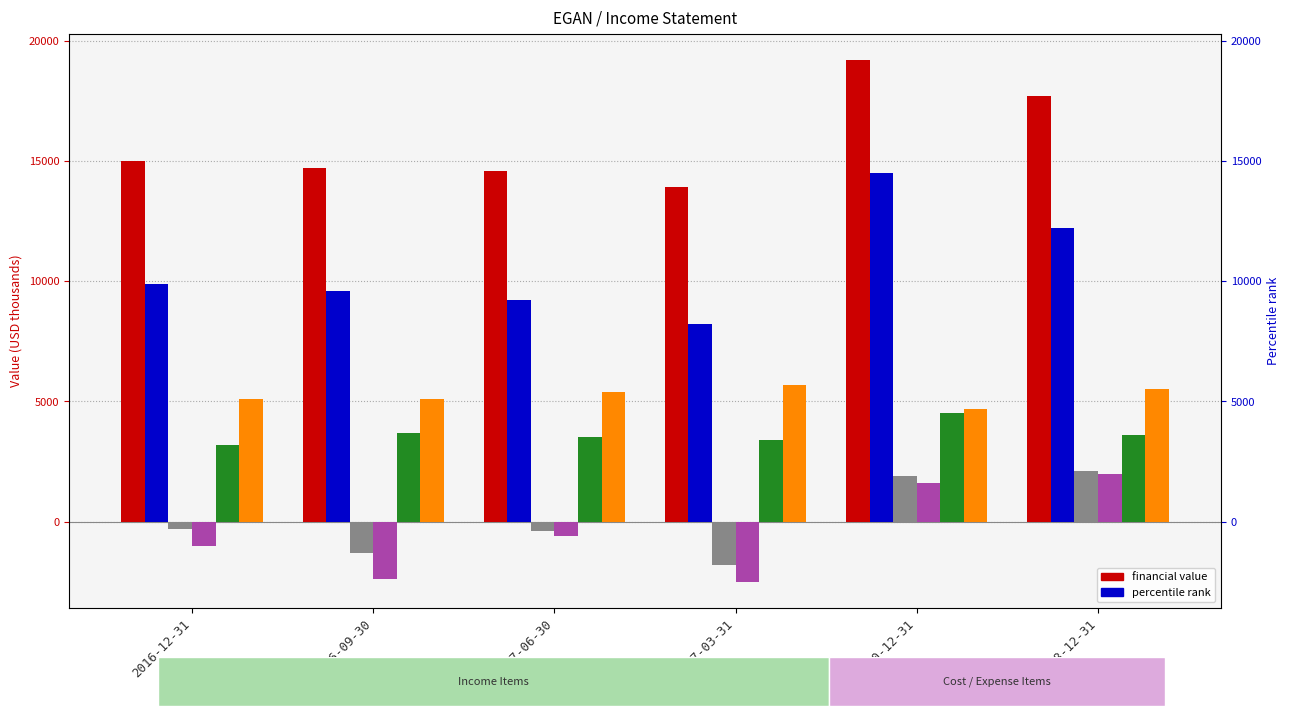

What is the difference between the Gross Profit values at 2018-12-31 and 2016-09-30?

2600